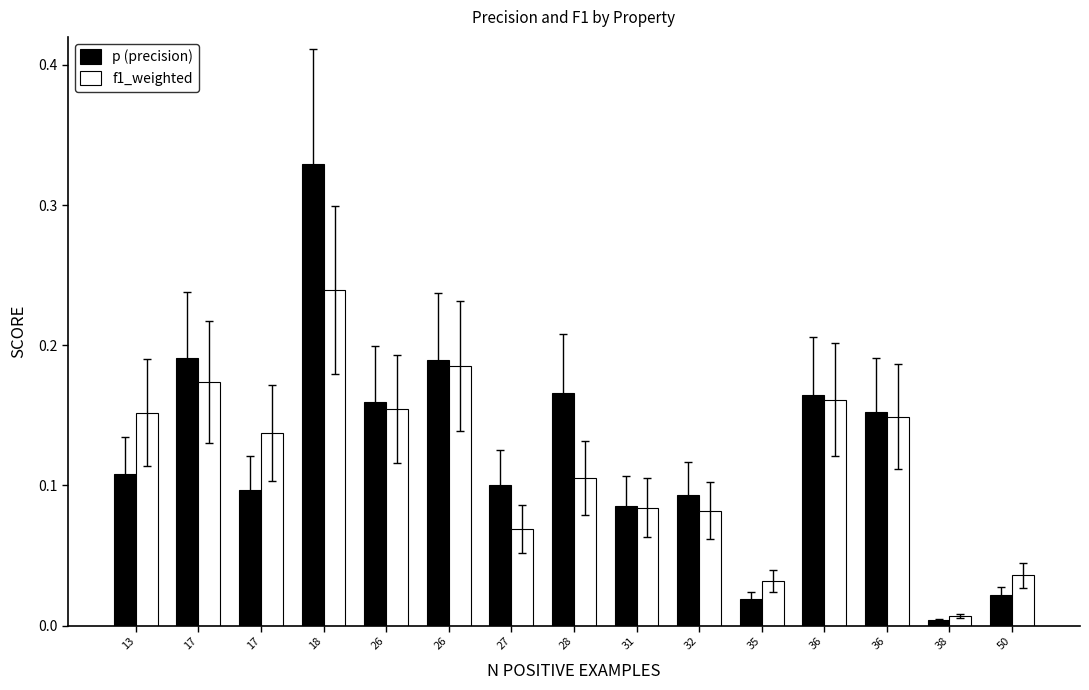

Rank the series by their average value, from lowest to highest.

f1_weighted, p (precision)